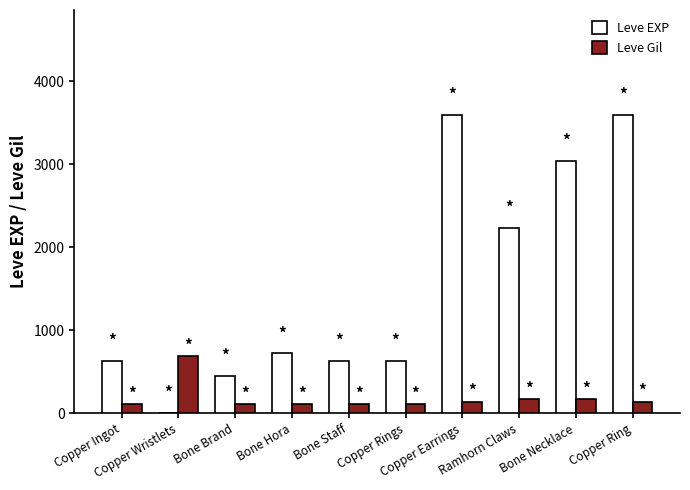

How many data points does each series have?

10